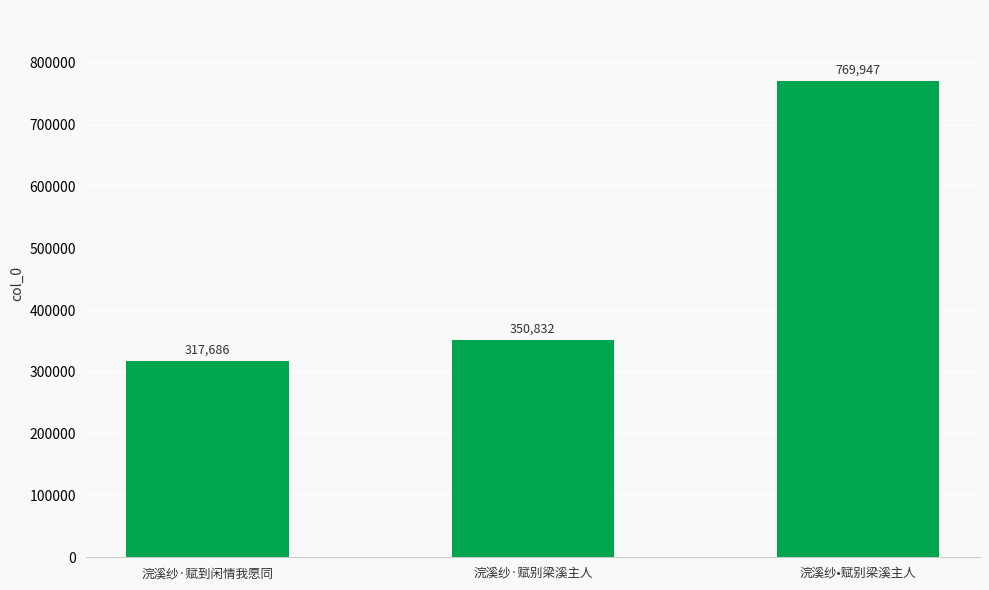

Does the chart contain stacked bars?

No